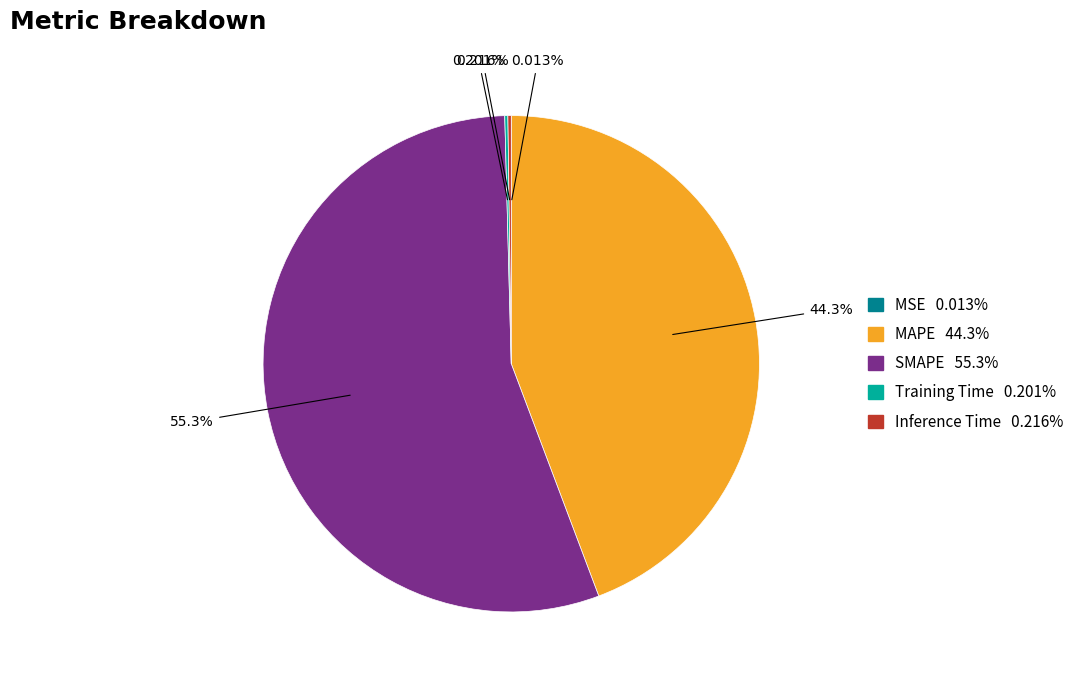

Does SMAPE represent more than half of the total?

Yes